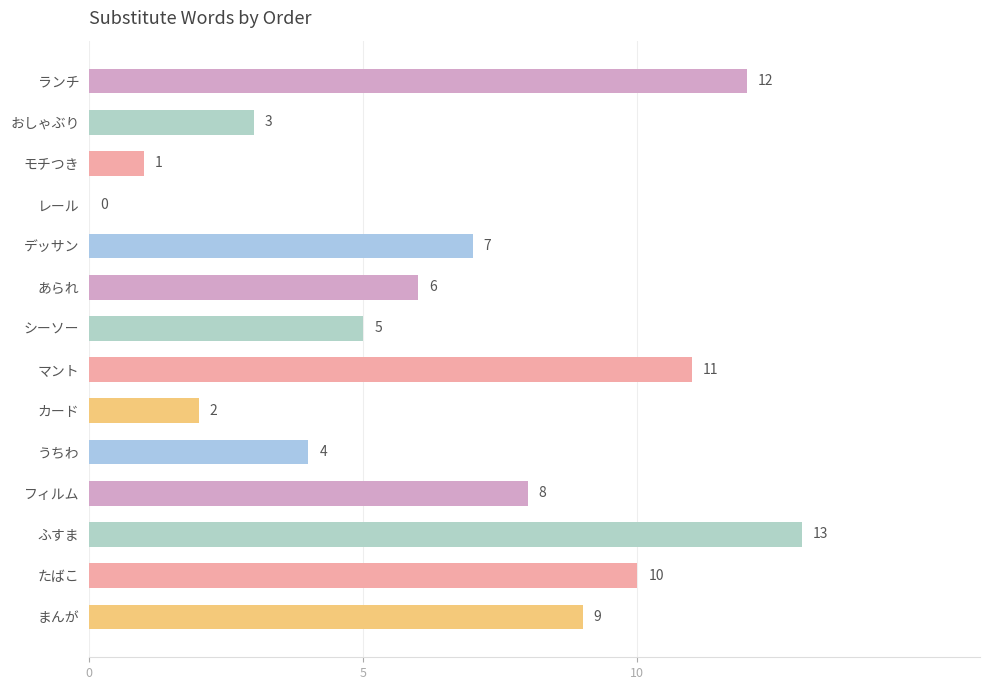

Reading bottom to top, extract all data points from this chart.

まんが=9	たばこ=10	ふすま=13	フィルム=8	うちわ=4	カード=2	マント=11	シーソー=5	あられ=6	デッサン=7	レール=0	モチつき=1	おしゃぶり=3	ランチ=12